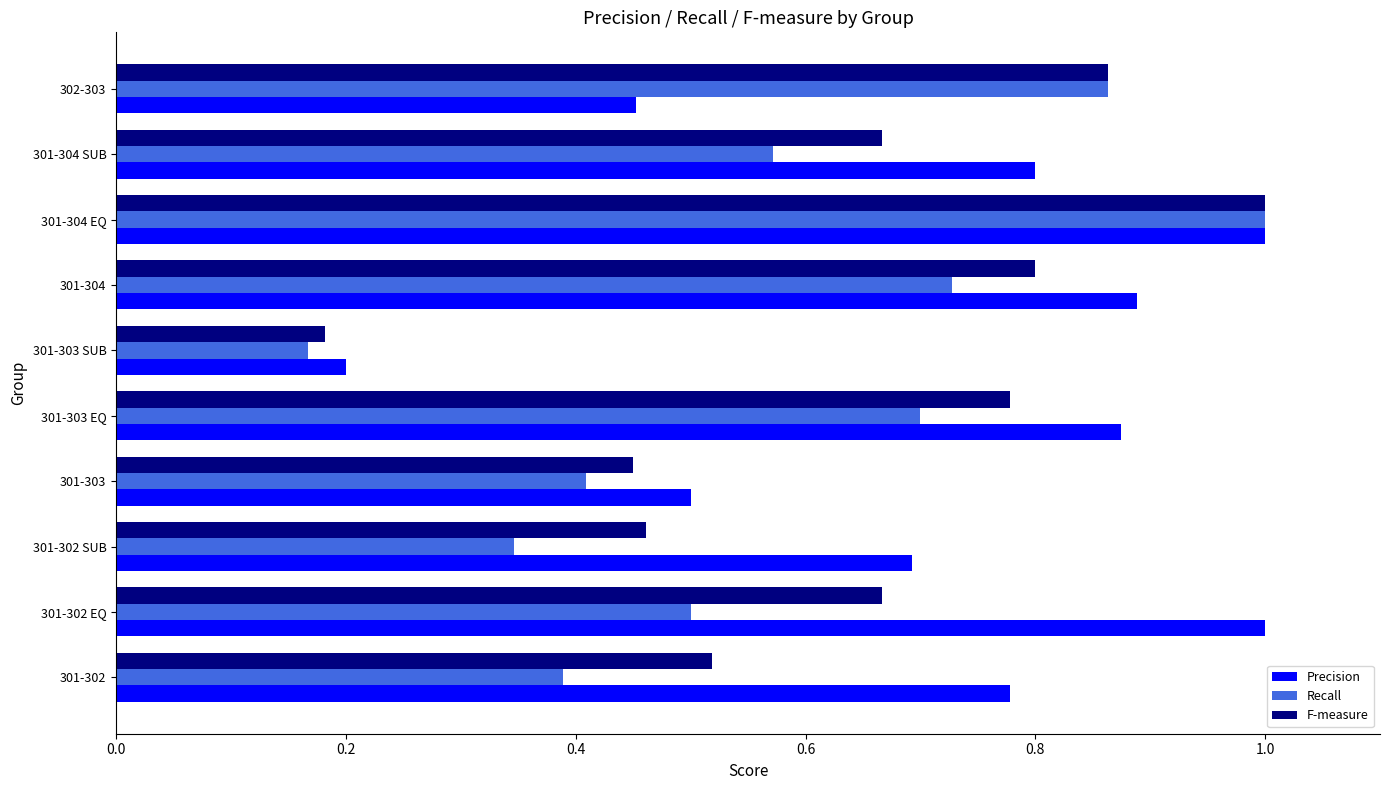

Rank the series by their average value, from lowest to highest.

Recall, F-measure, Precision